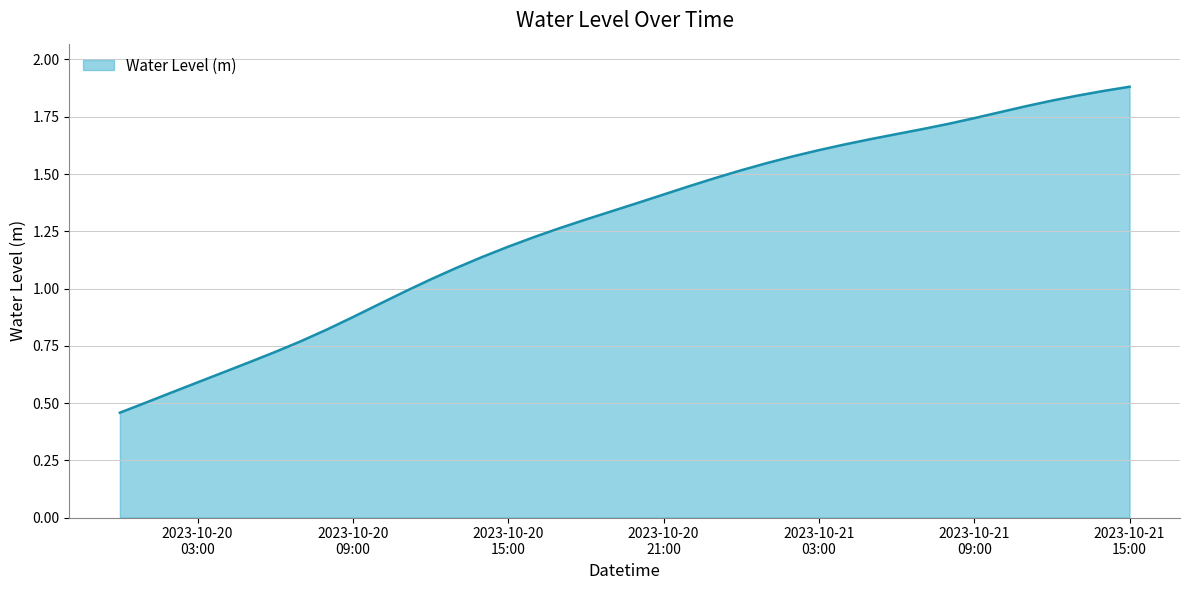

Where is the data nearest to the value 1?

2023-10-20 11:00:00